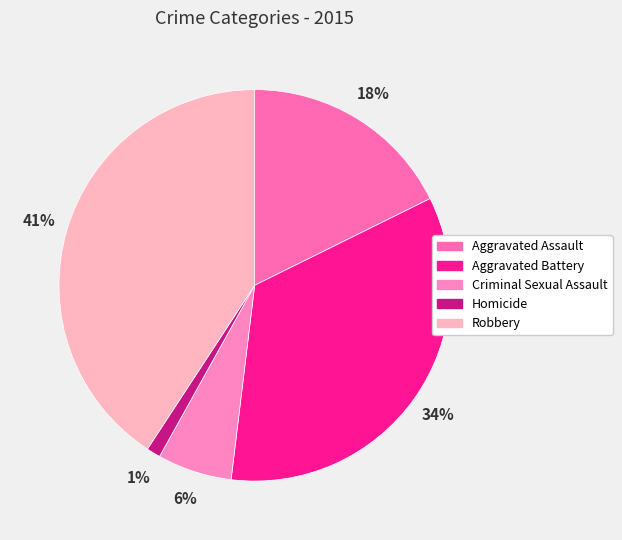

Count the number of slices in the pie.

5